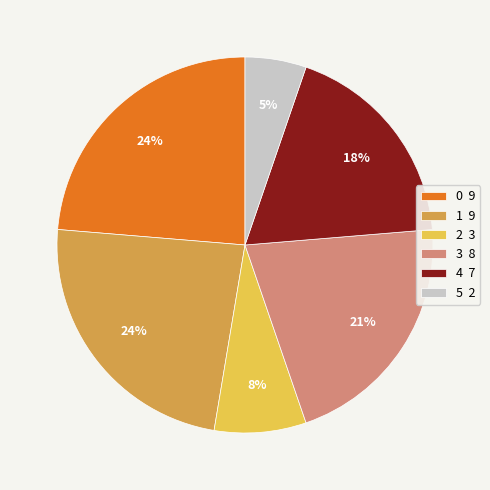

Between 1 and 5, which is larger?

1